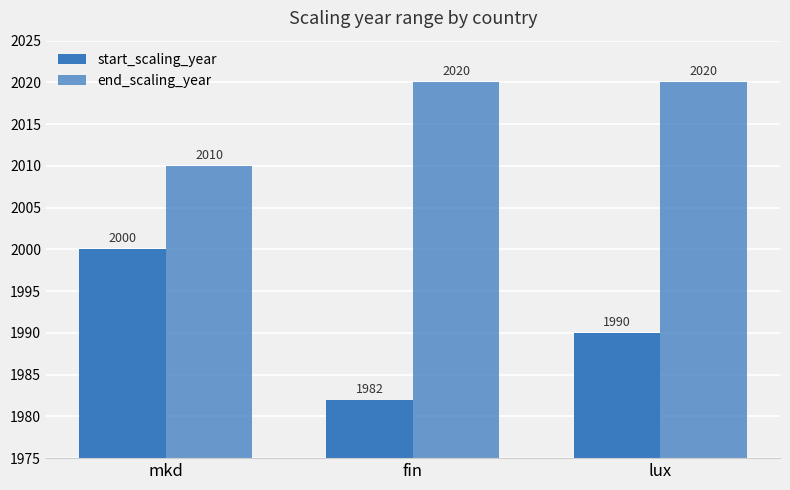

What is the average value of the start_scaling_year series?

1991